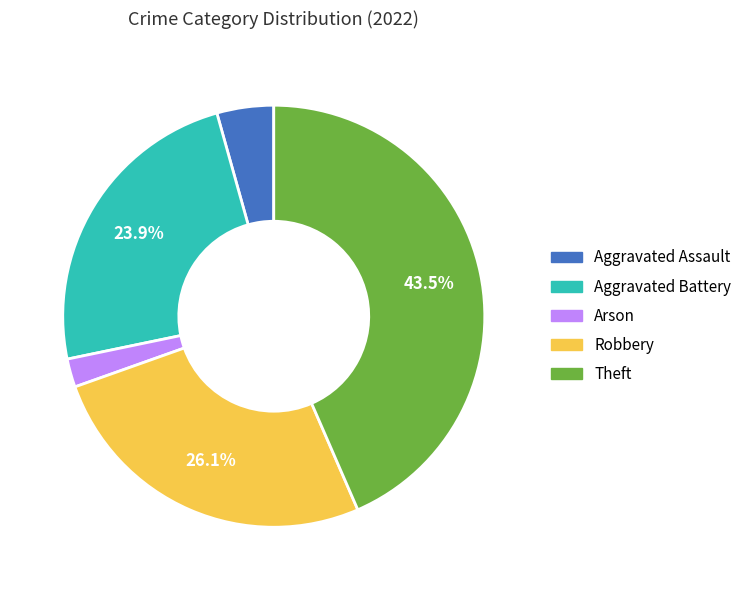

How many segments does this pie chart have?

5